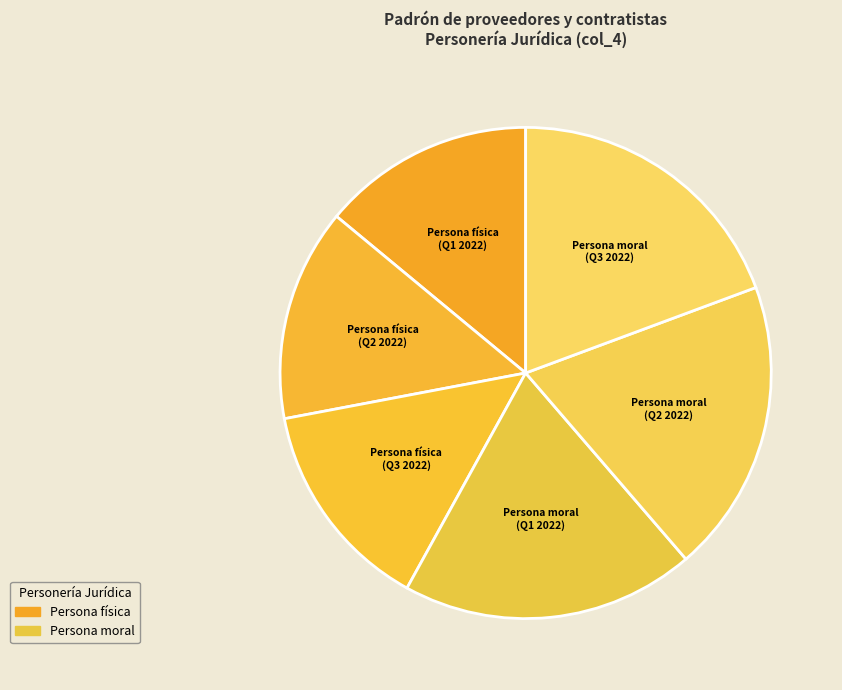

True or false: Persona moral (Q1 2022) accounts for 12% of the total.

False